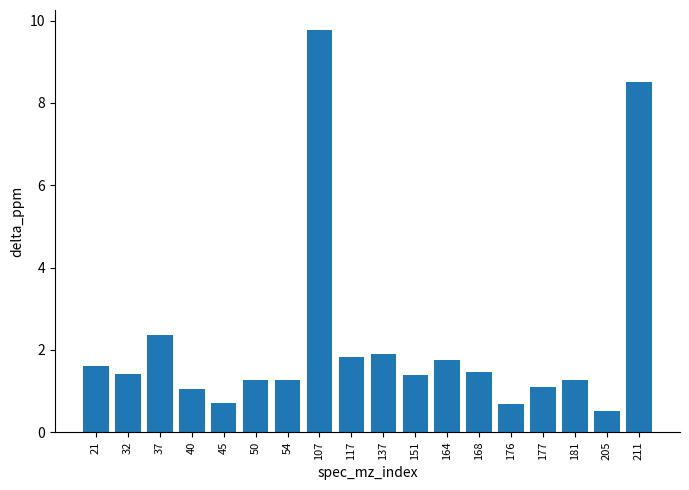

What is the average value?

2.2